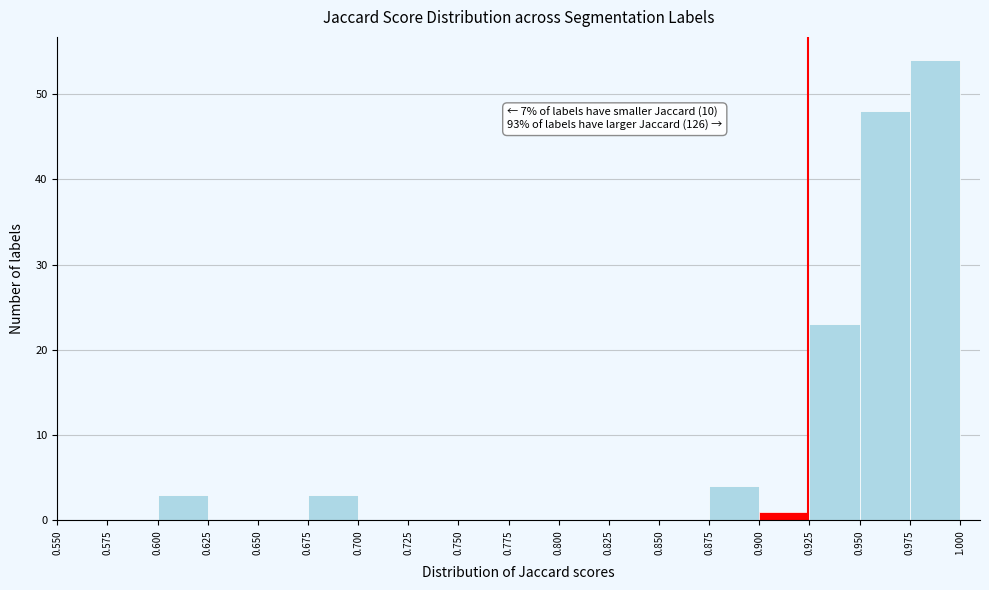

Which range on the x-axis has the tallest bar?

0.975 to 1.000